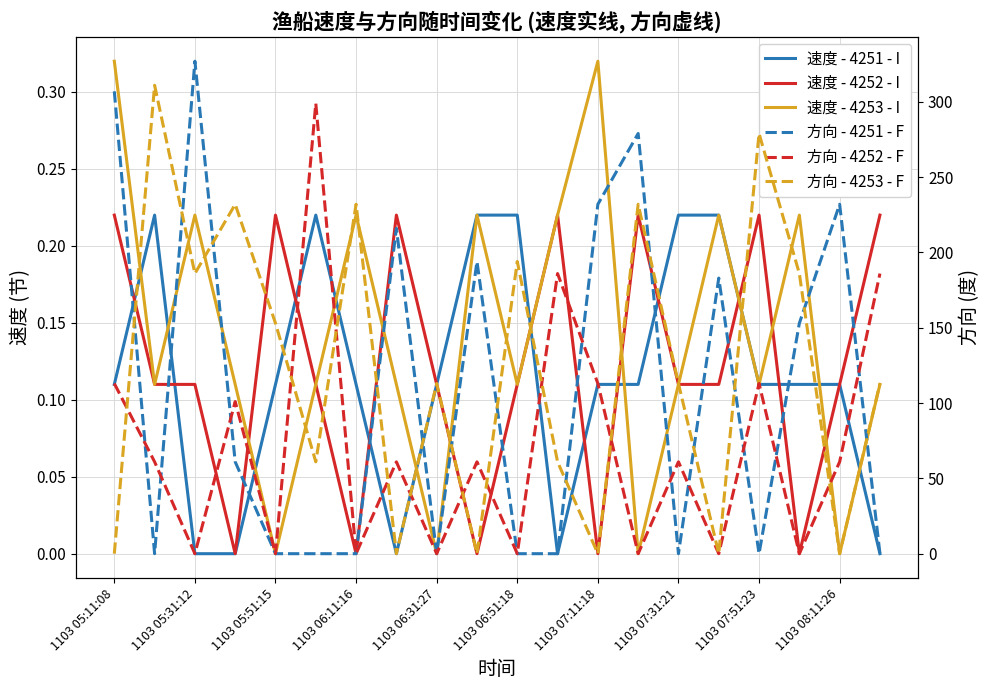

Reading left to right, transcribe all the data shown in this chart.

速度 - 4251 - I: 0.1	0.2	0.0	0.0	0.1	0.2	0.1	0.0	0.1	0.2	0.2	0.0	0.1	0.1	0.2	0.2	0.1	0.1	0.1	0.0
速度 - 4252 - I: 0.2	0.1	0.1	0.0	0.2	0.1	0.0	0.2	0.1	0.0	0.1	0.2	0.0	0.2	0.1	0.1	0.2	0.0	0.1	0.2
速度 - 4253 - I: 0.3	0.1	0.2	0.1	0.0	0.1	0.2	0.1	0.0	0.2	0.1	0.2	0.3	0.0	0.1	0.2	0.1	0.2	0.0	0.1
方向 - 4251 - F: 307.0	0.0	327.0	61.0	0.0	0.0	0.0	216.0	0.0	194.0	0.0	0.0	232.0	279.0	0.0	183.0	0.0	153.0	232.0	0.0
方向 - 4252 - F: 113.0	61.0	0.0	101.0	0.0	299.0	0.0	61.0	0.0	61.0	0.0	186.0	113.0	0.0	61.0	0.0	113.0	0.0	61.0	186.0
方向 - 4253 - F: 0.0	311.0	186.0	232.0	153.0	61.0	232.0	0.0	113.0	0.0	194.0	61.0	0.0	232.0	113.0	0.0	279.0	186.0	0.0	113.0